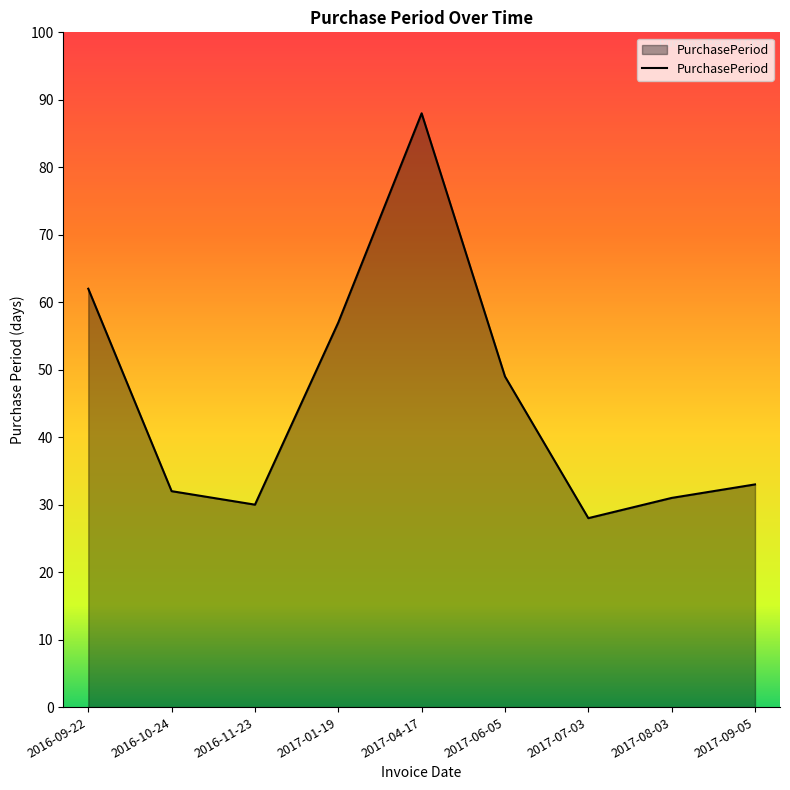

Does the chart display data point markers on the line(s)?

No